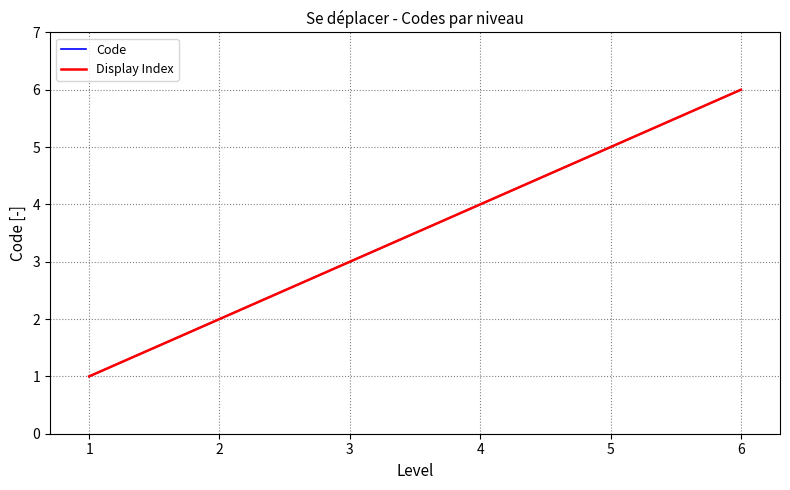

At which label does Display Index first exceed 4?

5